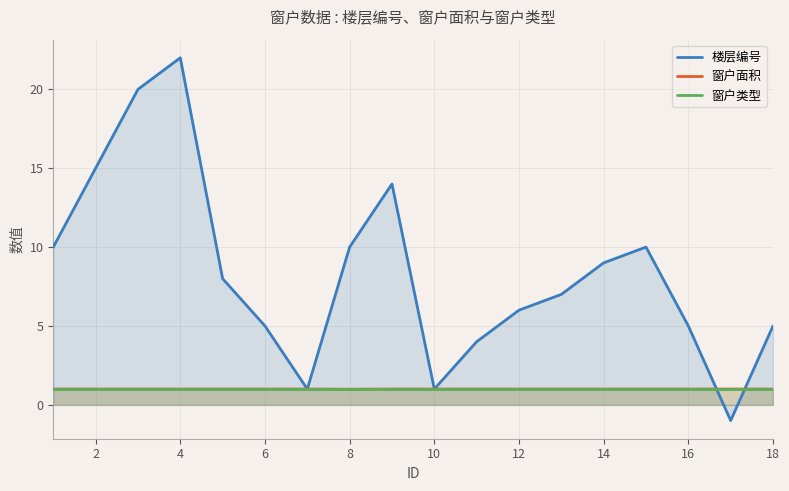

How many data points in 窗户面积 are less than 1?

1